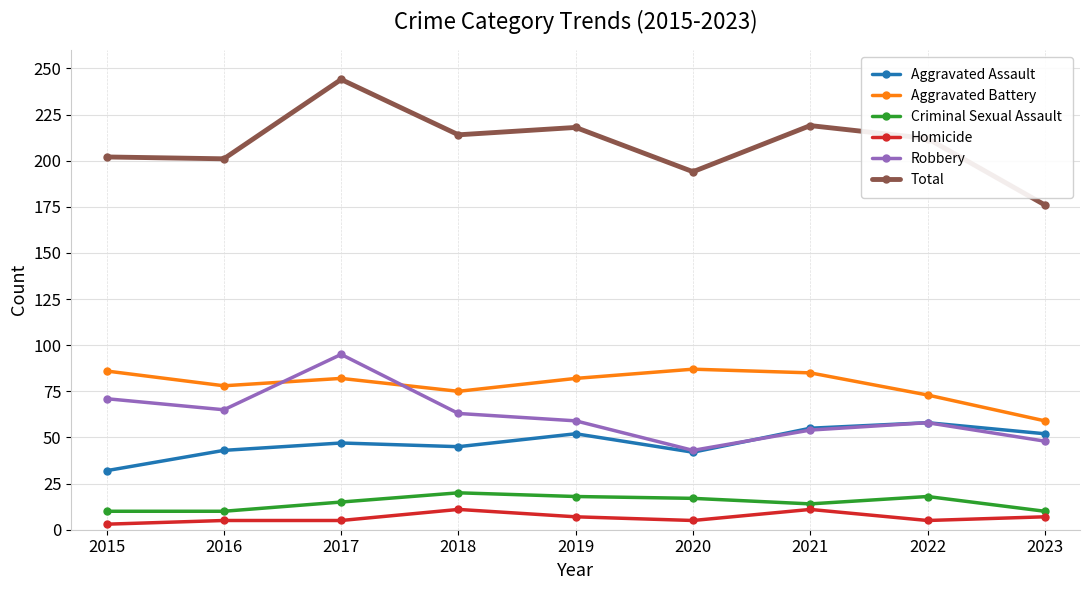

What is the greatest value displayed?

244